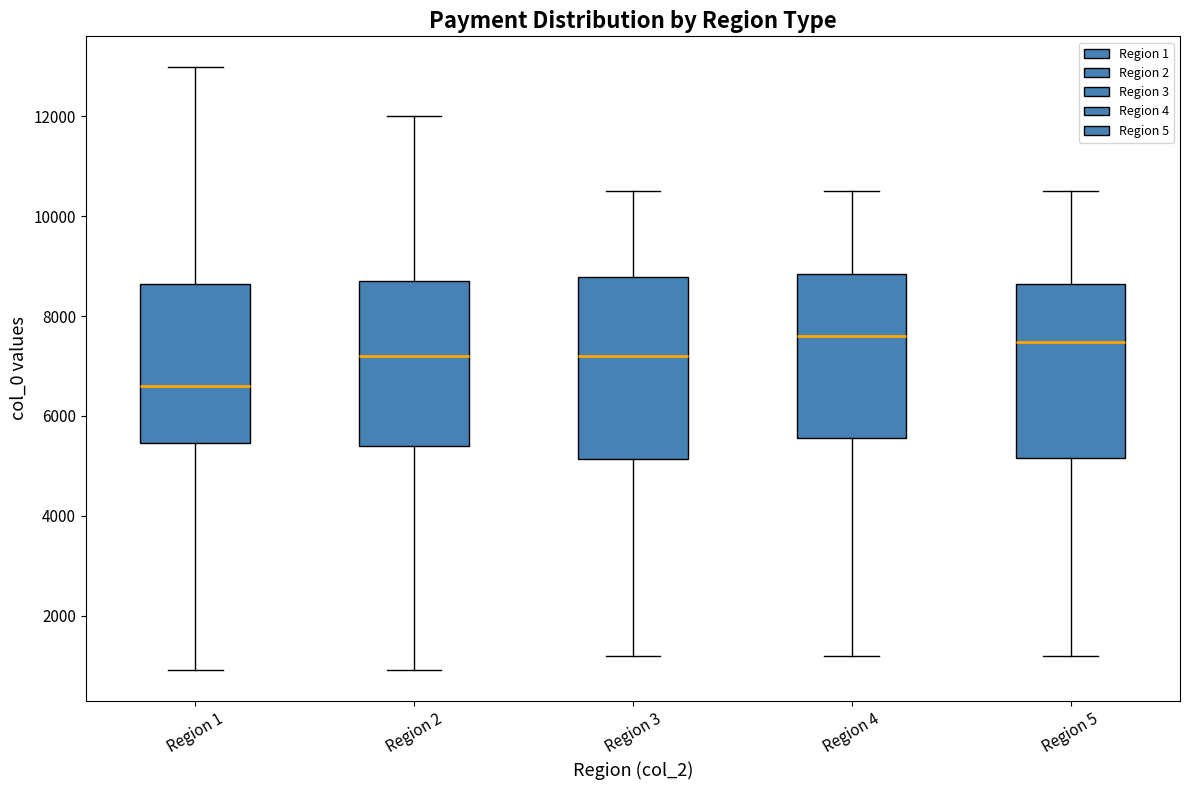

Where is the lower edge of the box for Region 2 on the y-axis? The values are not printed on the chart, so give them approximately, as read against the axis.

5400